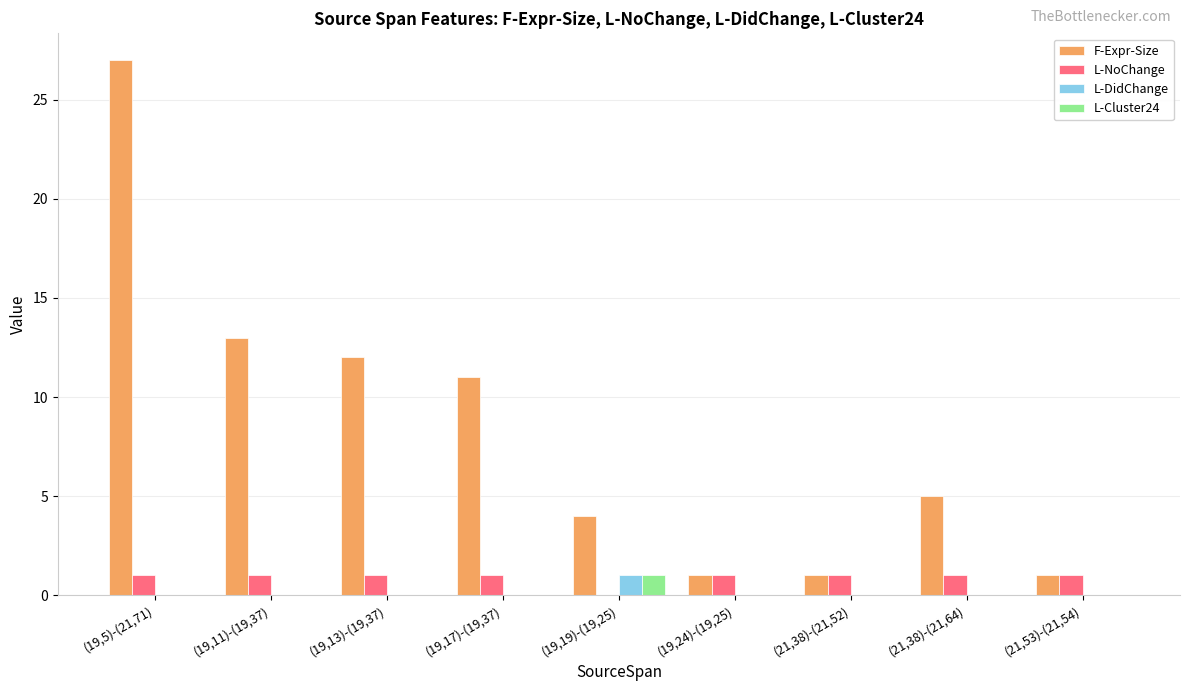

The L-NoChange series shows 2 at (19,13)-(19,37). True or false?

False